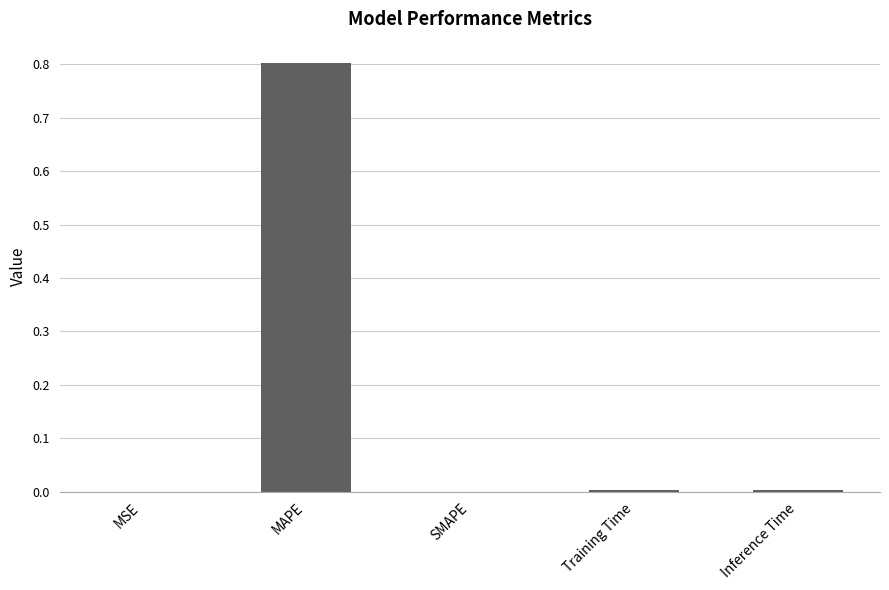

Which label corresponds to the largest value in the chart?

MAPE